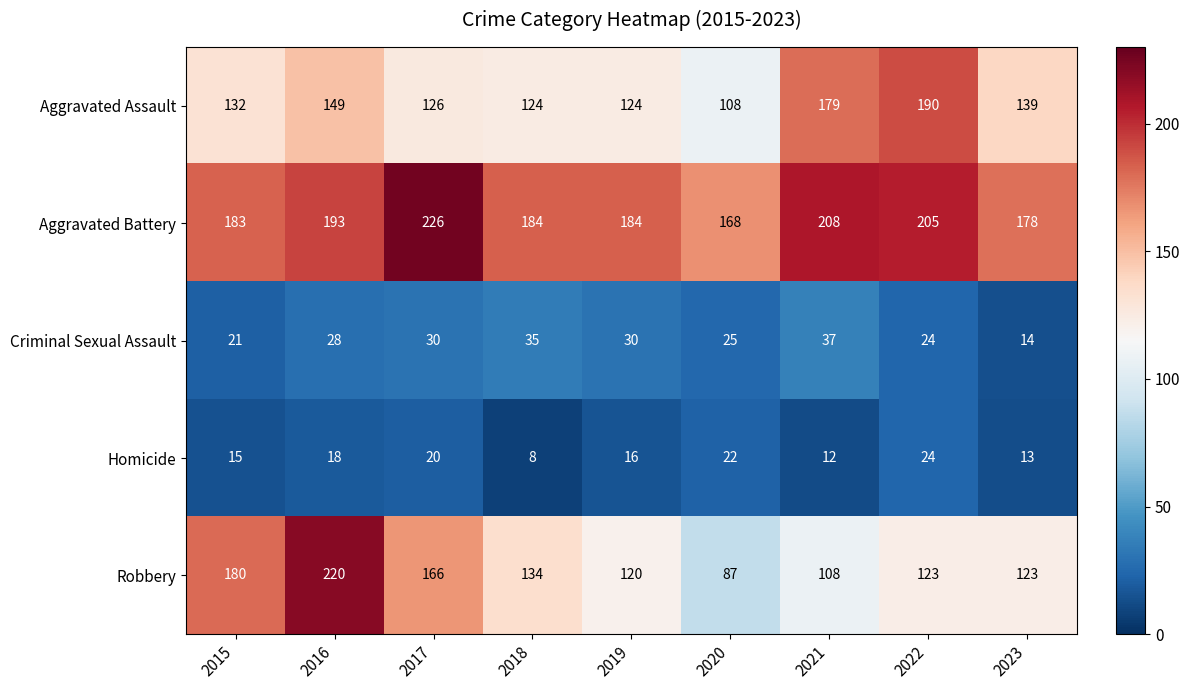

How many data points in Robbery are less than 123?

3